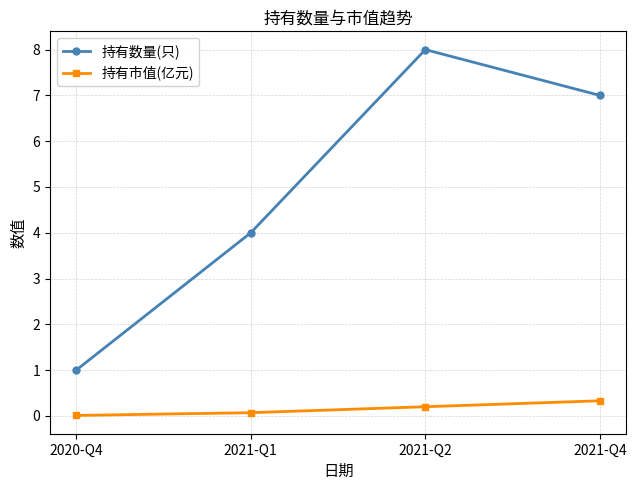

How many data points does each series have?

4